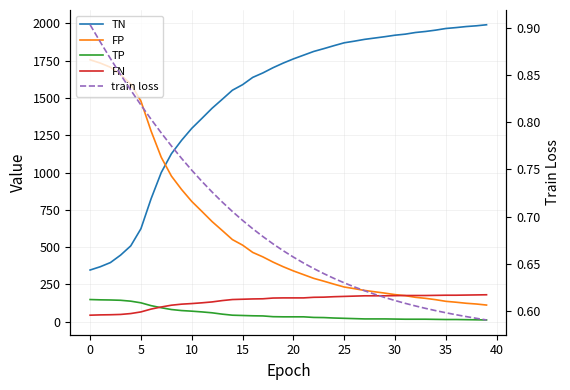

True or false: train loss has a value of 1.0 at 30.

False